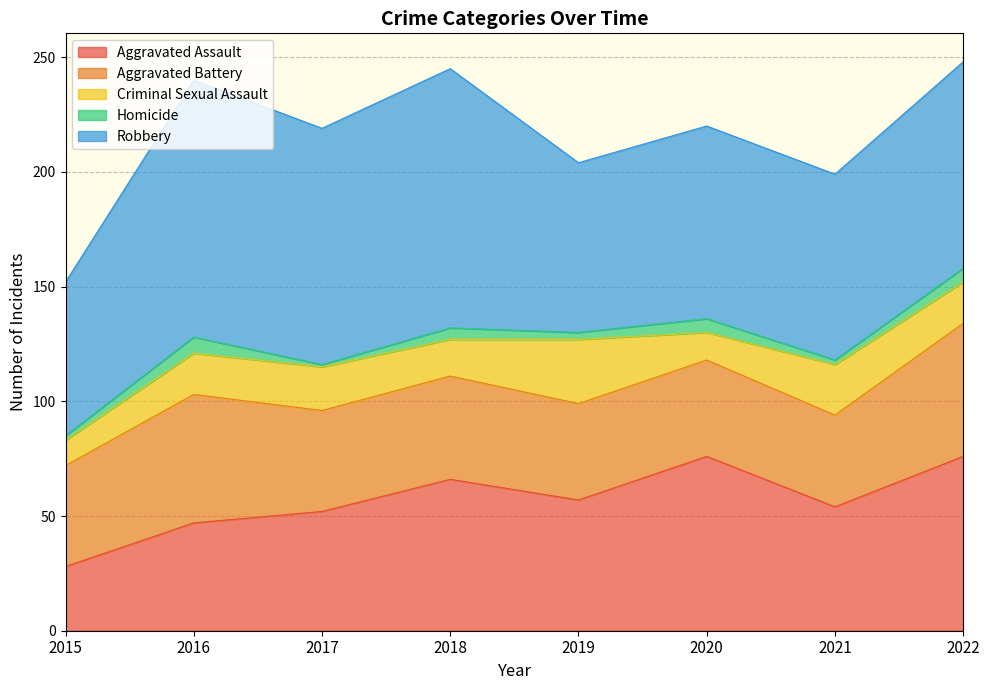

Does the chart display data point markers on the line(s)?

No